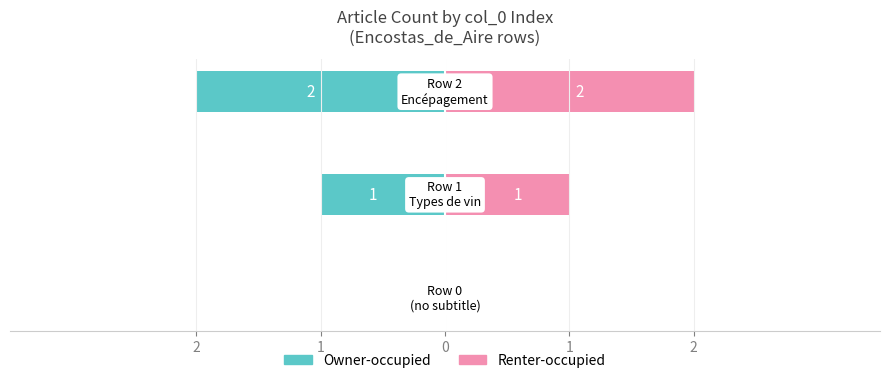

Between 2 and 0, which series saw the biggest shift?

Owner-occupied